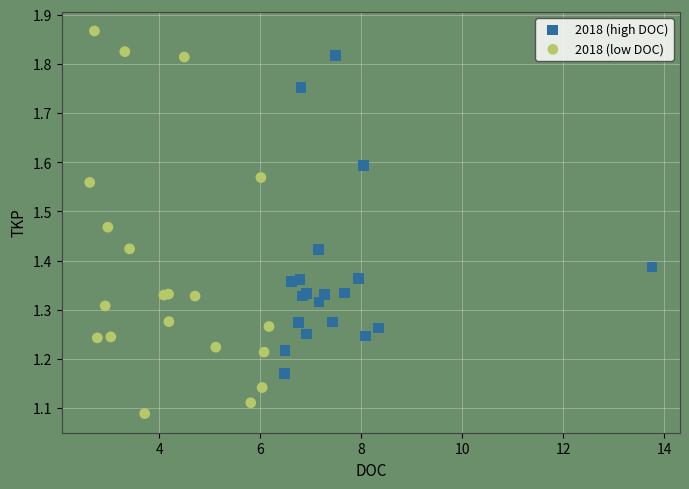

Which series reaches the minimum Y coordinate?

2018 (low DOC)